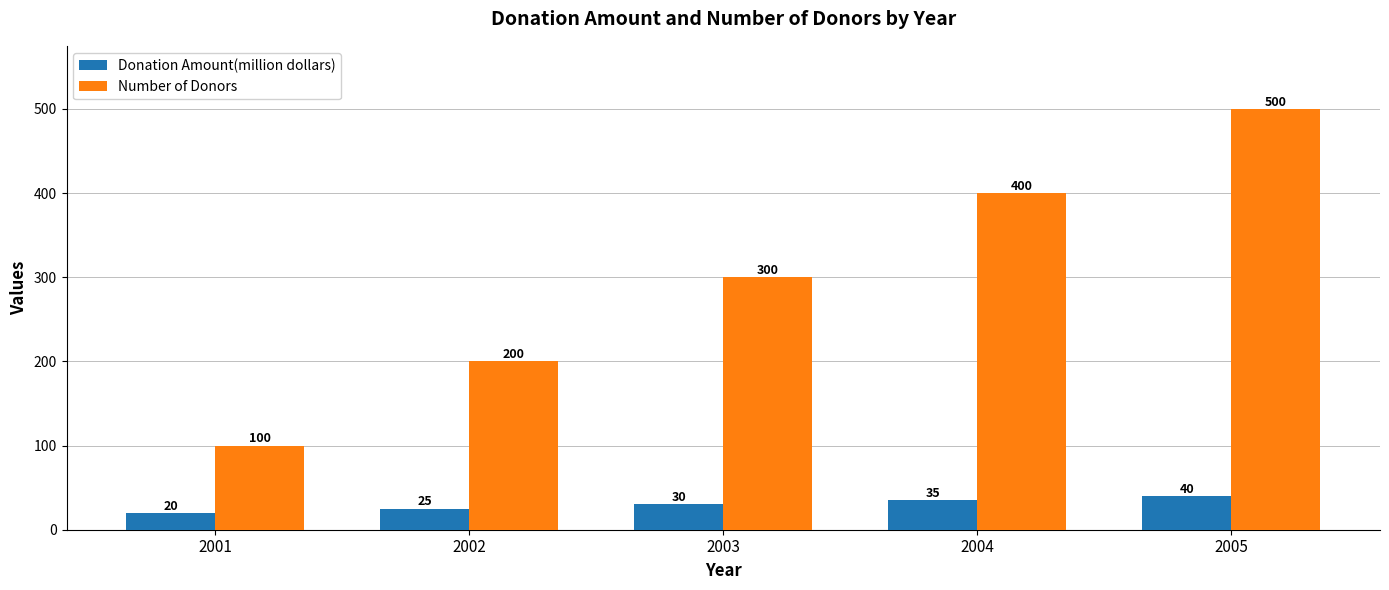

Which series has the largest range (max minus min)?

Number of Donors